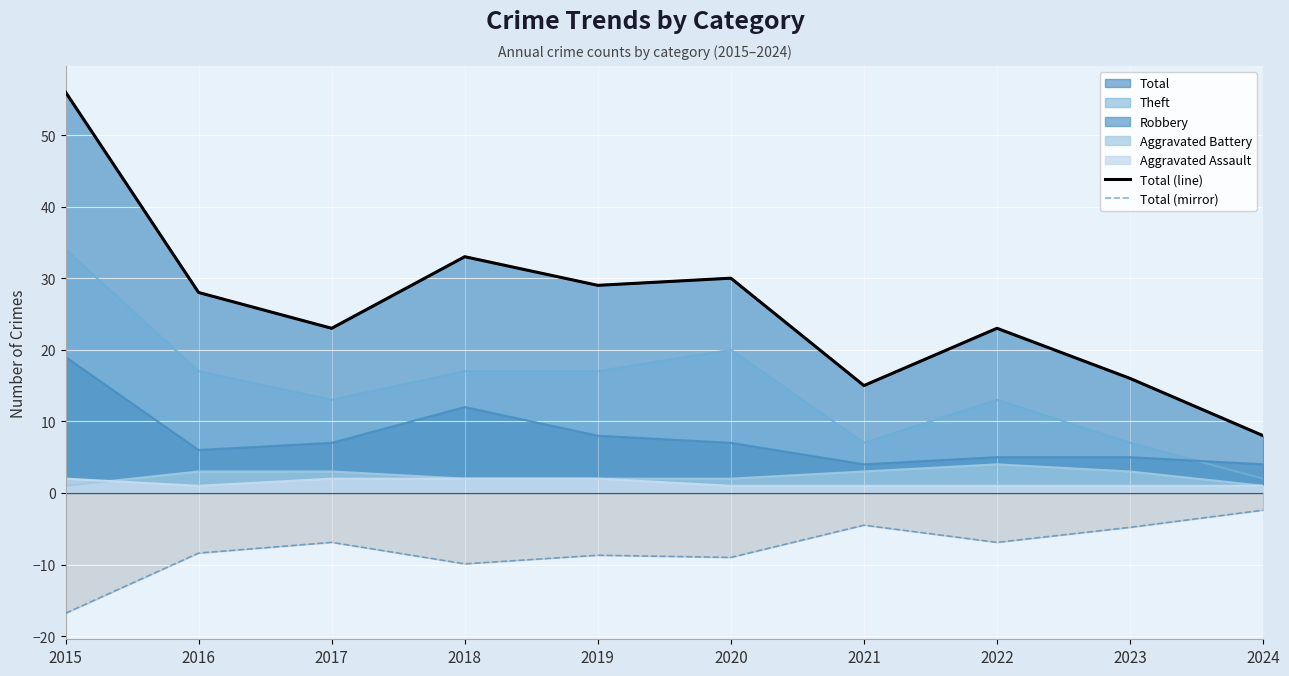

At which category does Total (line) reach its first local peak?

2018